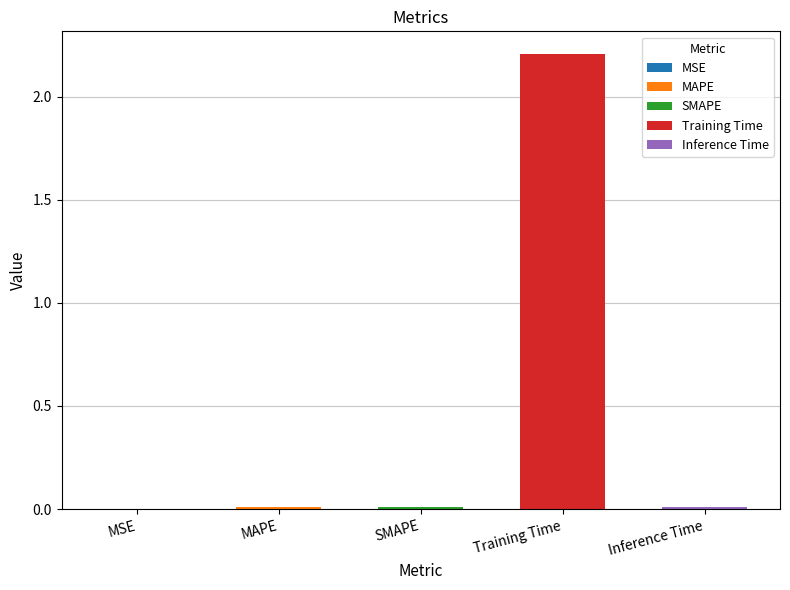

What is the sum of the values at Training Time and SMAPE?

2.2